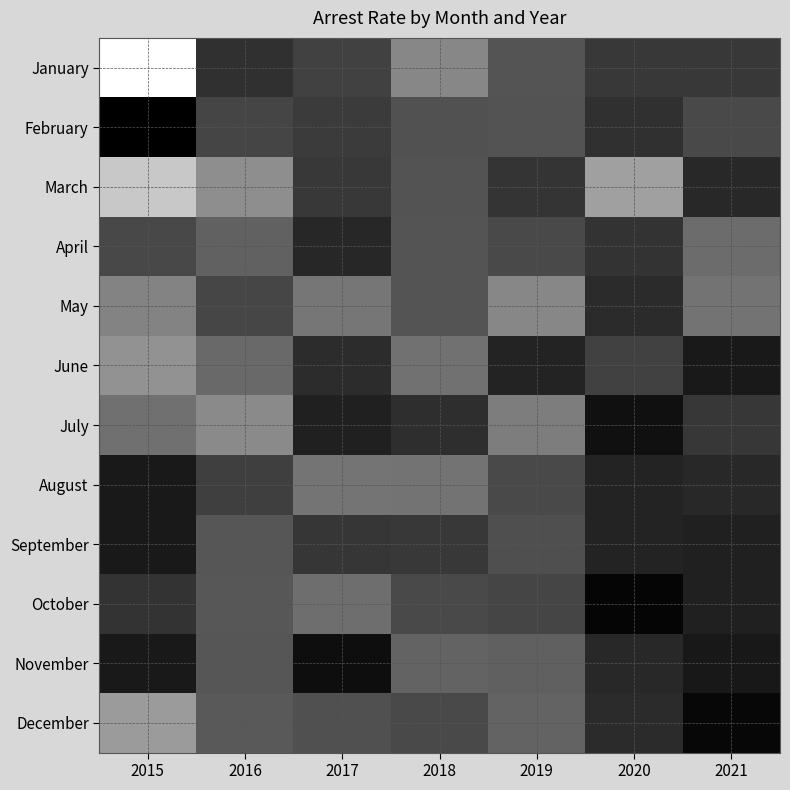

Is the value of August at 2018 greater than the value of January at 2021?

Yes